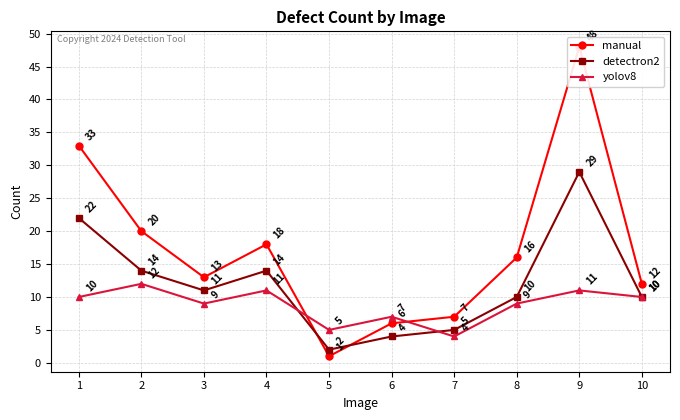

Does the chart have visible grid lines?

Yes